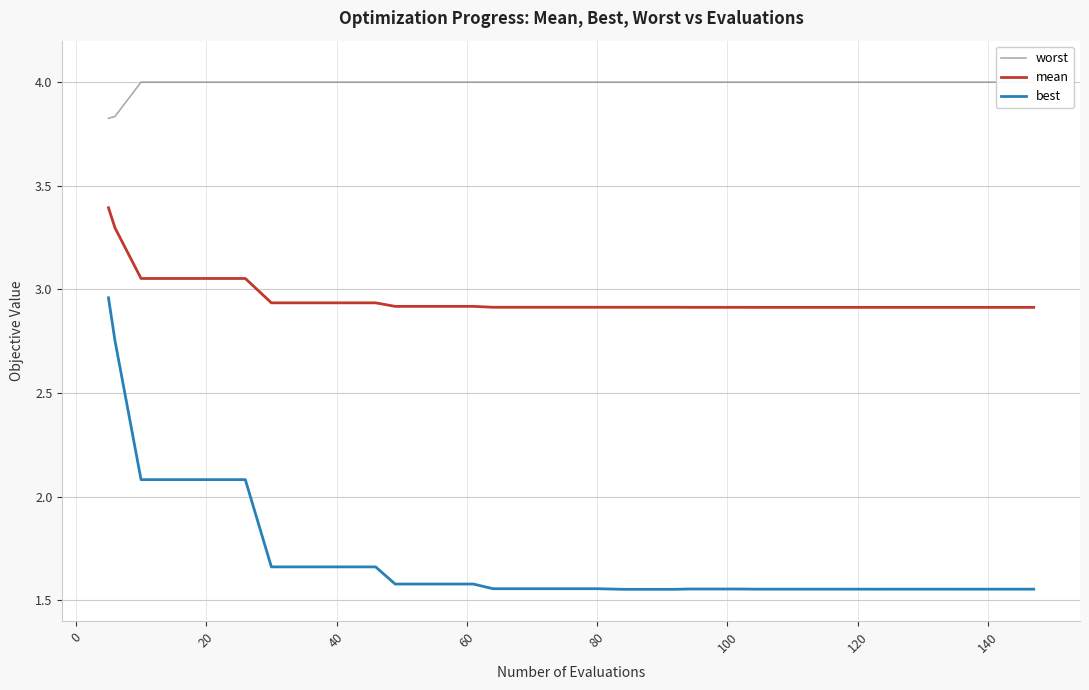

The worst series shows 6.9 at 37. True or false?

False